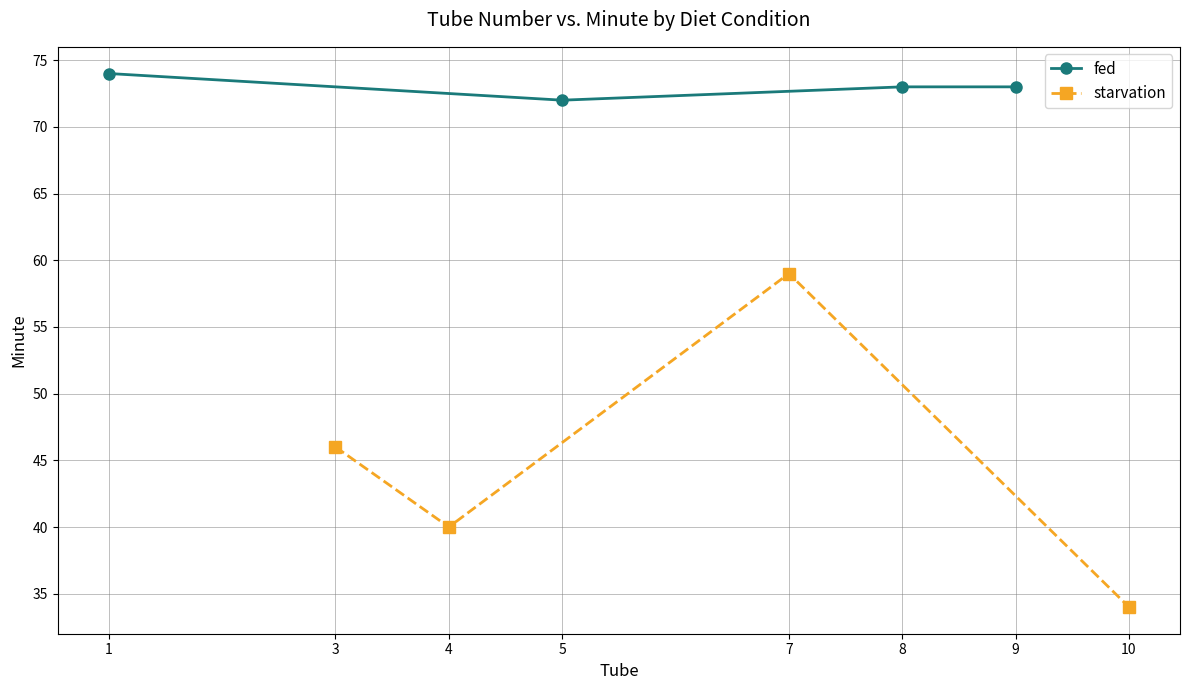

What is the value of the fed point at the 1st from the left?

74